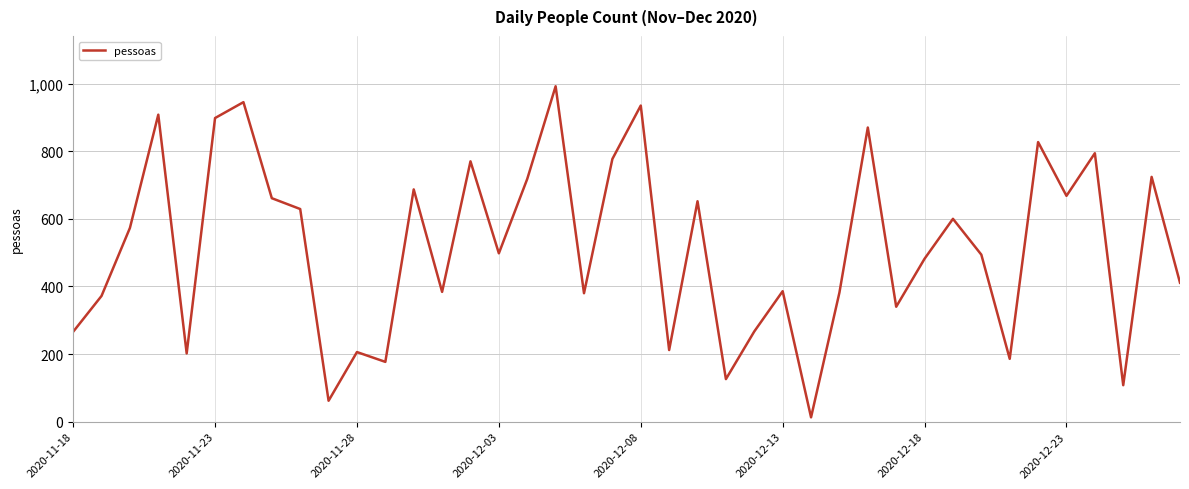

What is the smallest value displayed?

13